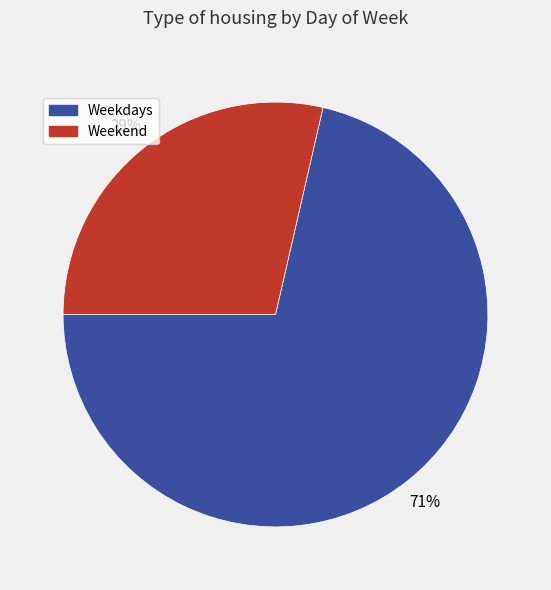

What is the ratio of the value at Weekend to the value at Weekdays?

0.4